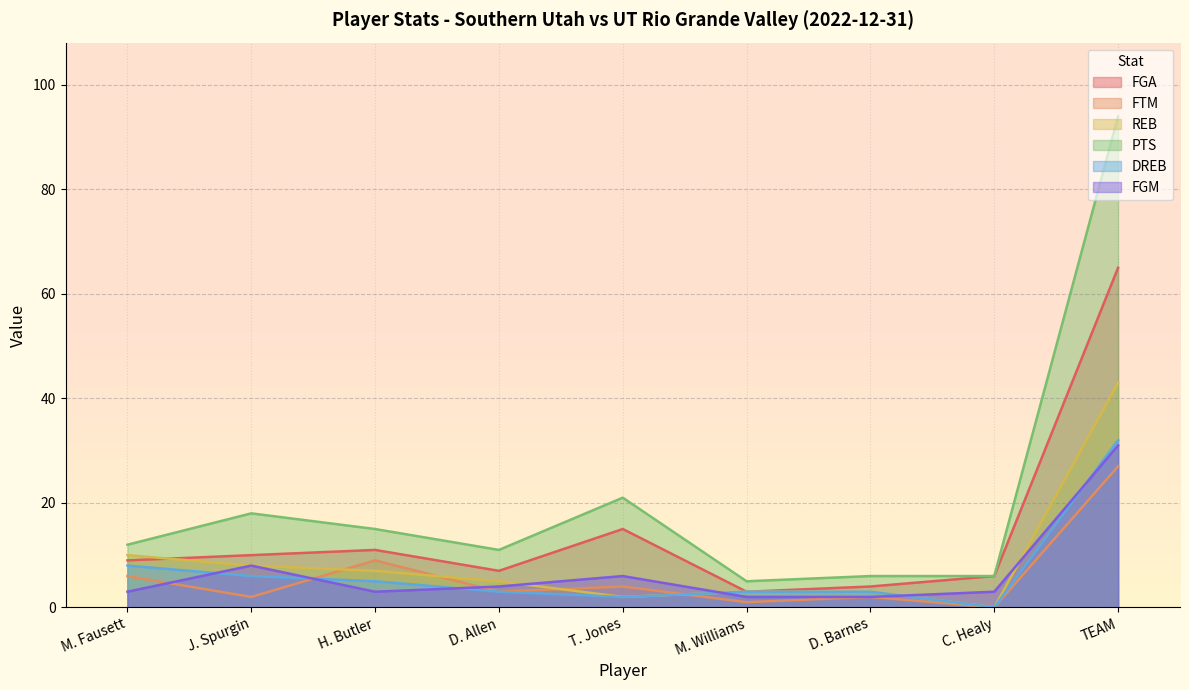

True or false: FGA and DREB cross at least once.

False